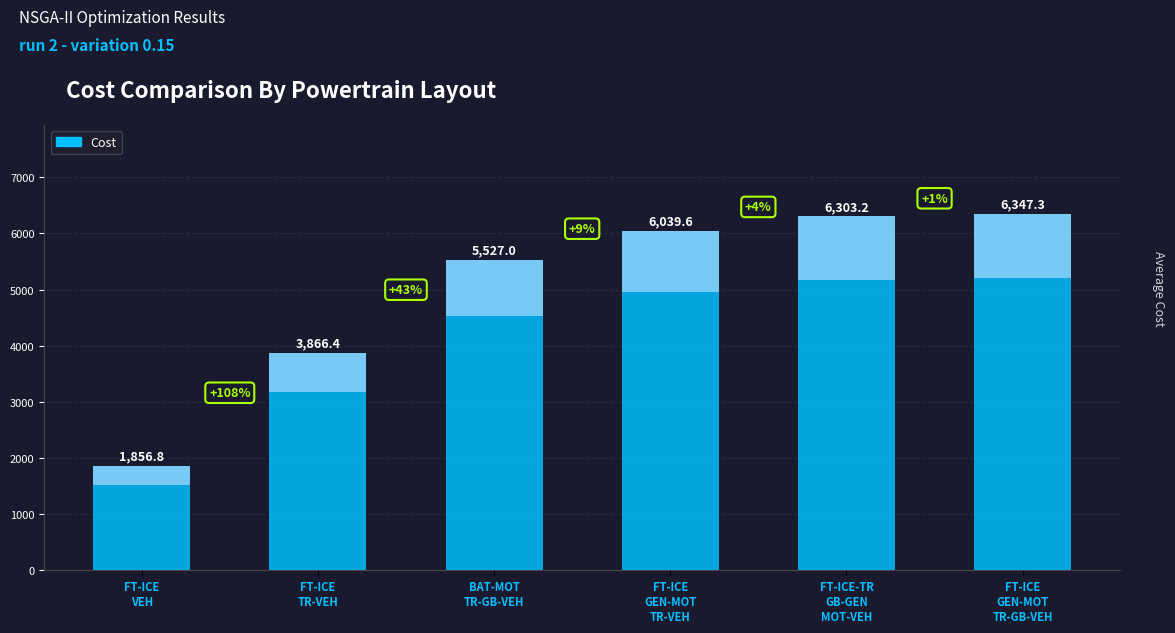

The value at FT-ICE
TR-VEH is 6349.1. True or false?

False